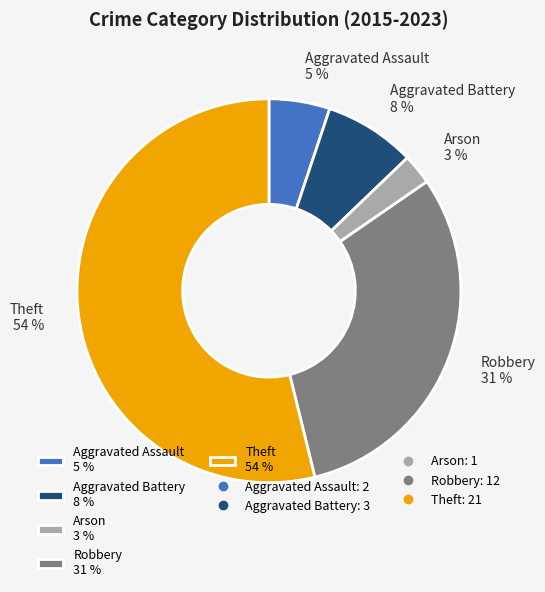

Does any single category account for the majority?

Yes